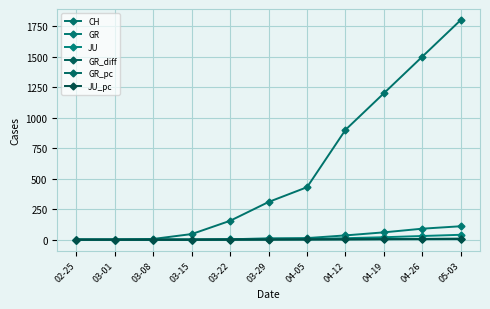

What is the label of the 7th point from the left?

04-05